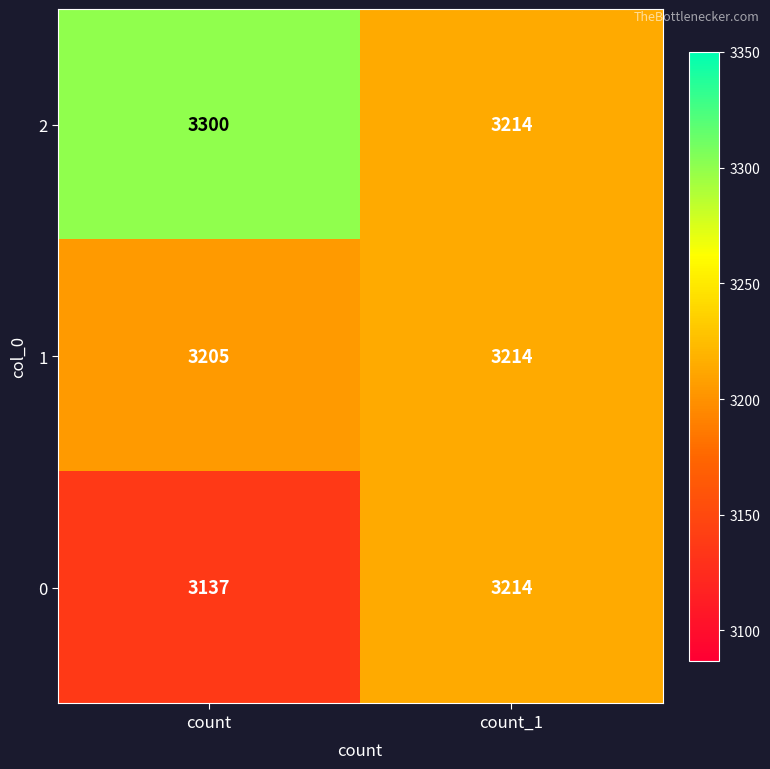

Which series has the largest total across all categories?

2